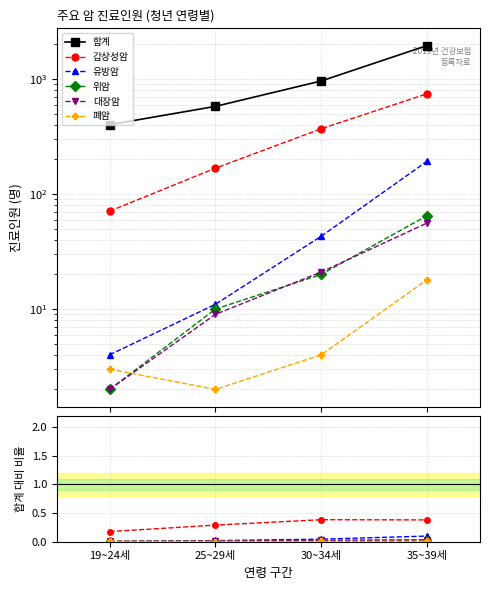

Which category has the lowest value across all series?

25~29세